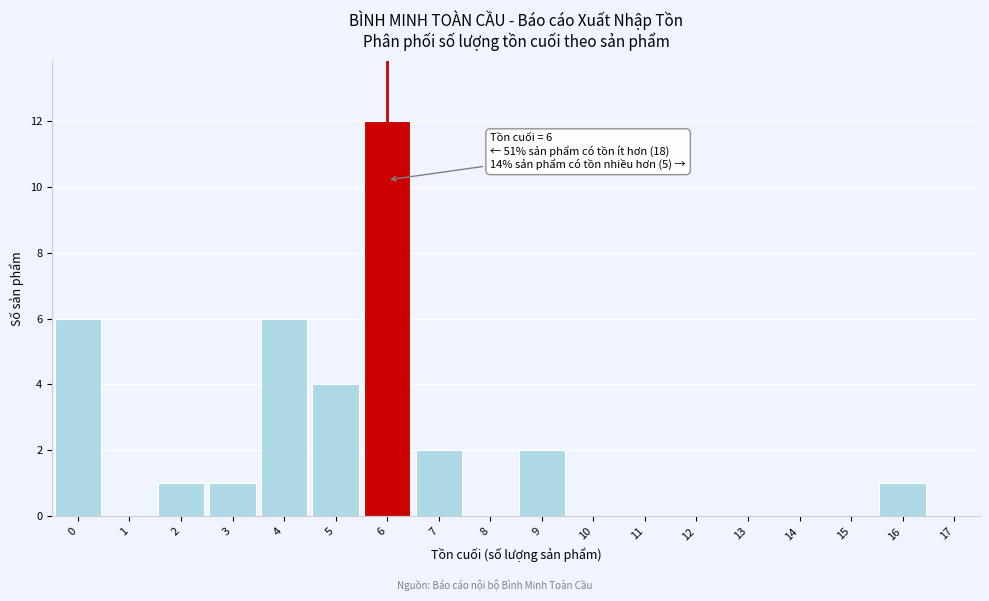

Which range on the x-axis has the tallest bar?

5.5 to 6.5